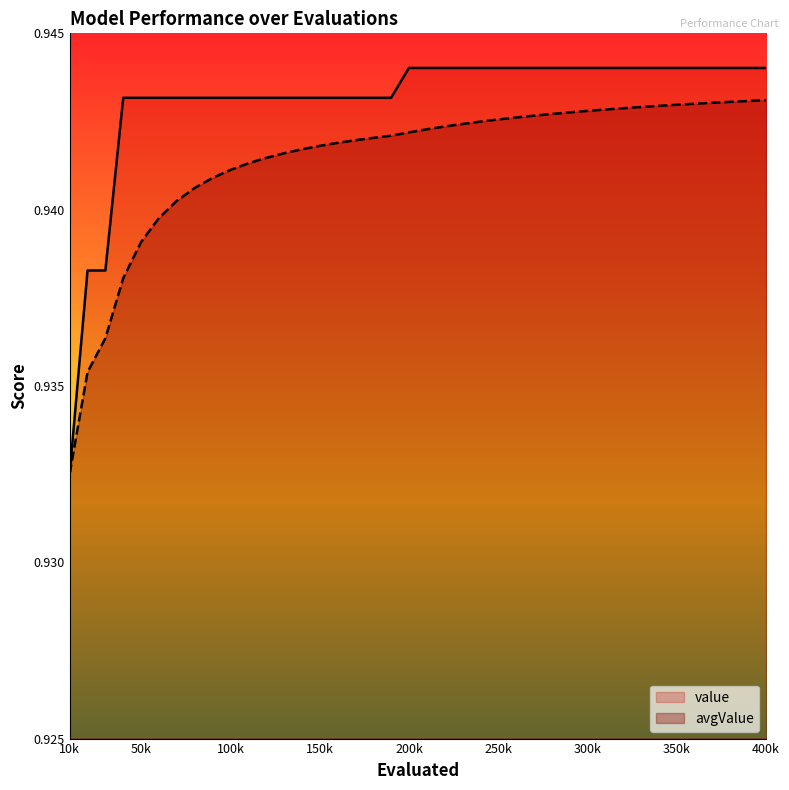

Where is avgValue nearest to the value 0?

10k